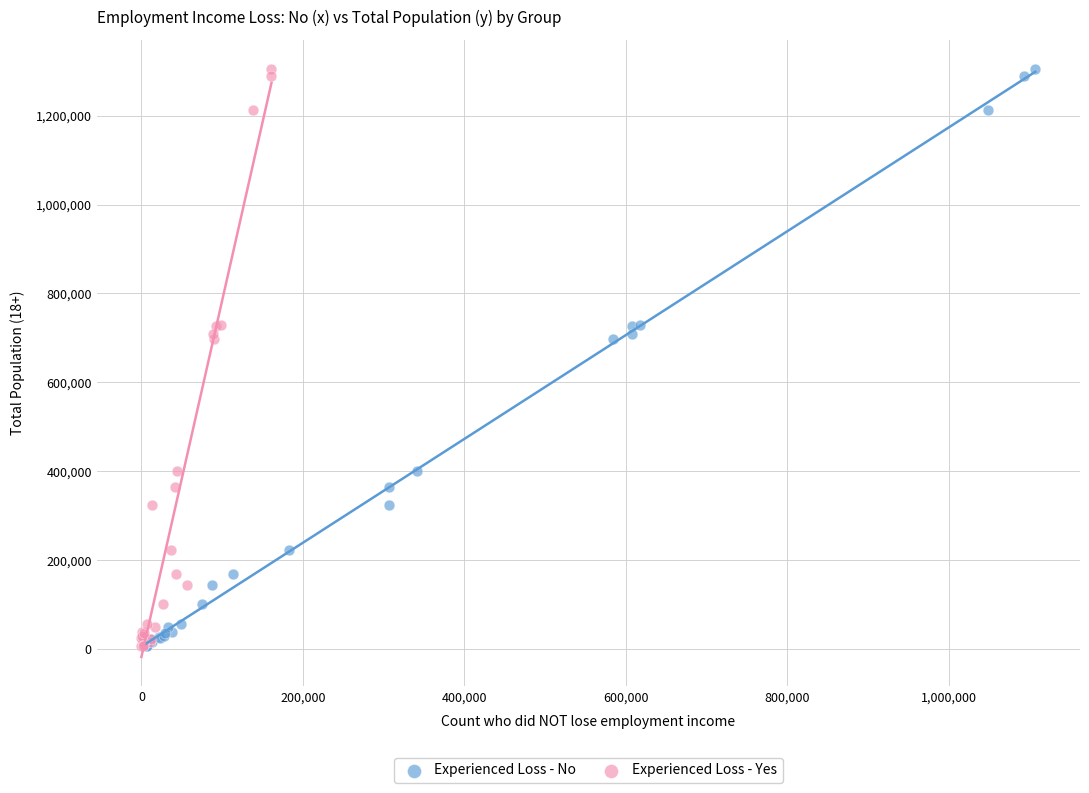

What are all the series names shown in the legend?

Experienced Loss - No, Experienced Loss - Yes